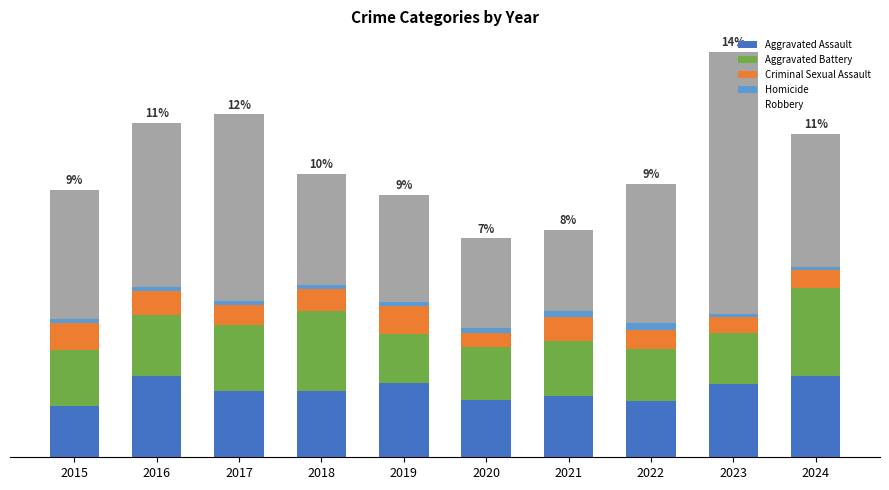

Which series has the largest range (max minus min)?

Robbery